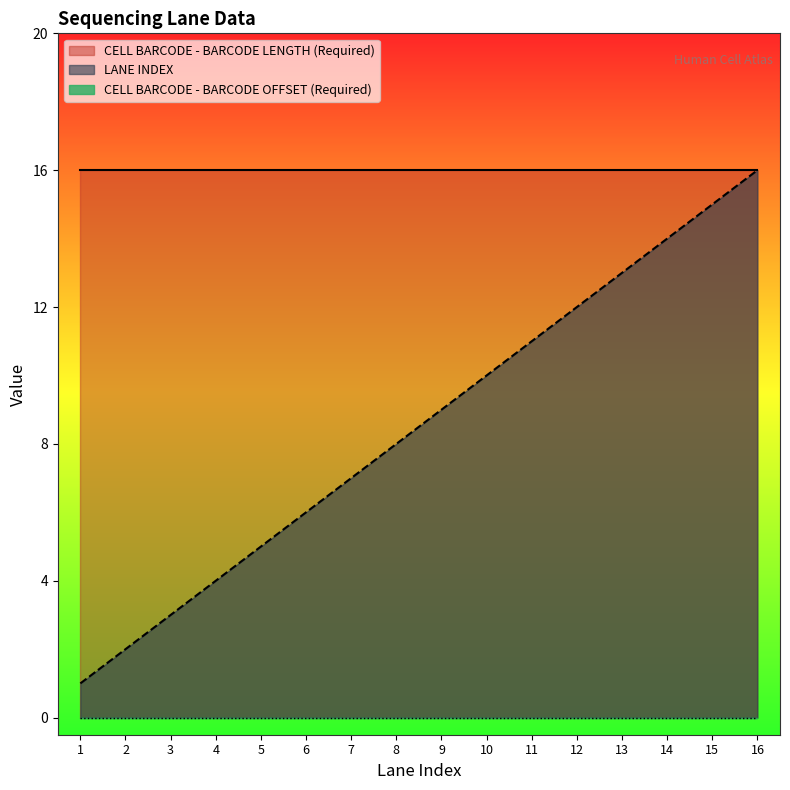

True or false: CELL BARCODE - BARCODE OFFSET (Required) and LANE INDEX intersect in this chart.

False